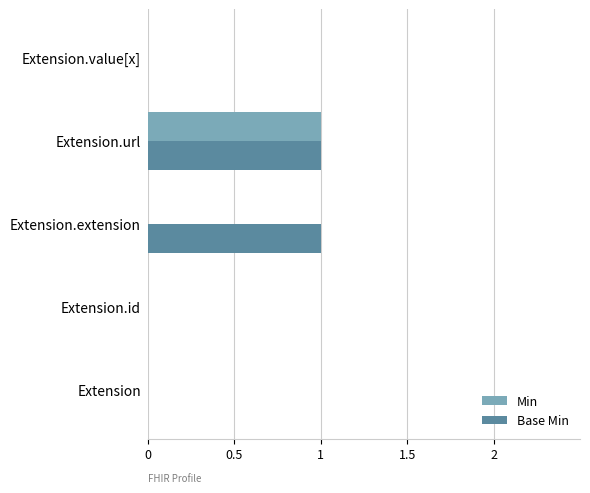

The value of Base Min at Extension is -1. True or false?

False